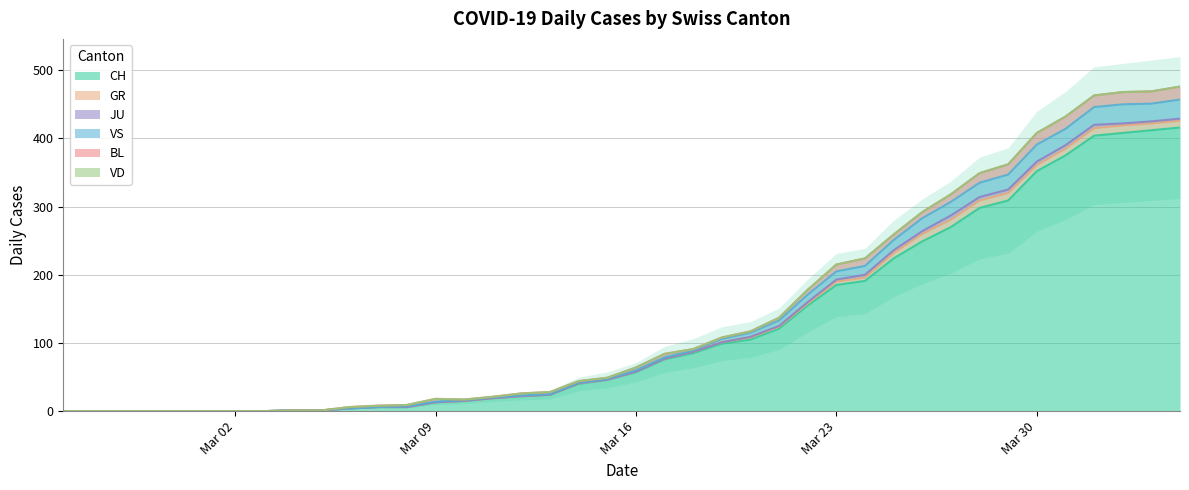

True or false: BL has a value of 0 at 7.

True